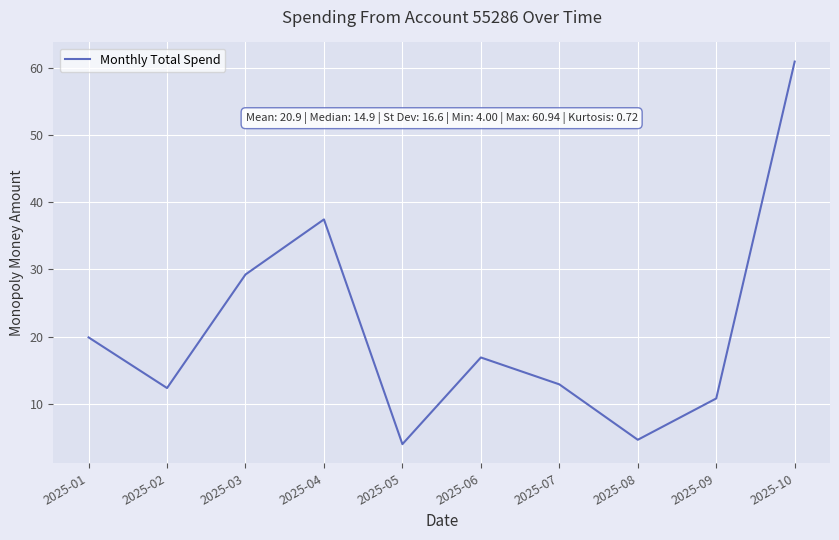

What is the difference between the maximum and minimum values?

56.9